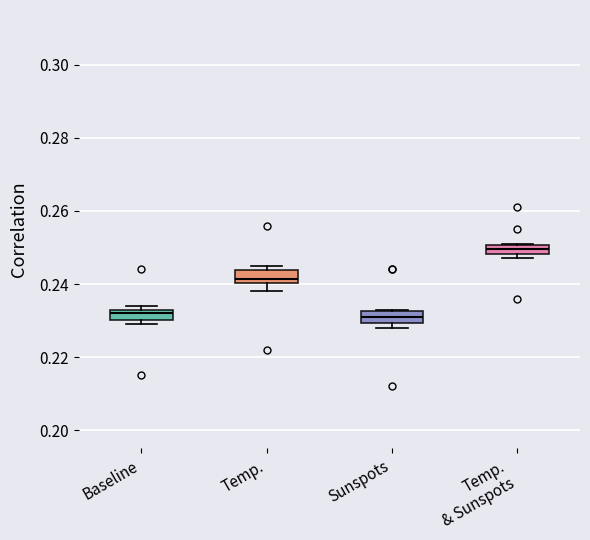

Where is the upper edge of the box for Baseline on the y-axis? The values are not printed on the chart, so give them approximately, as read against the axis.

0.234